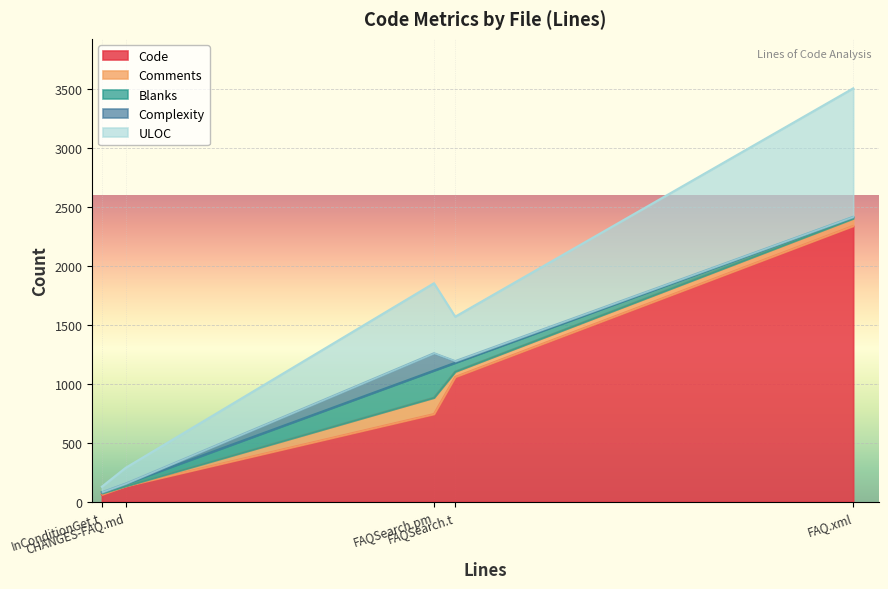

Rank the categories by Complexity value from lowest to highest.

FAQ.xml, CHANGES-FAQ.md, InConditionGet.t, FAQSearch.t, FAQSearch.pm